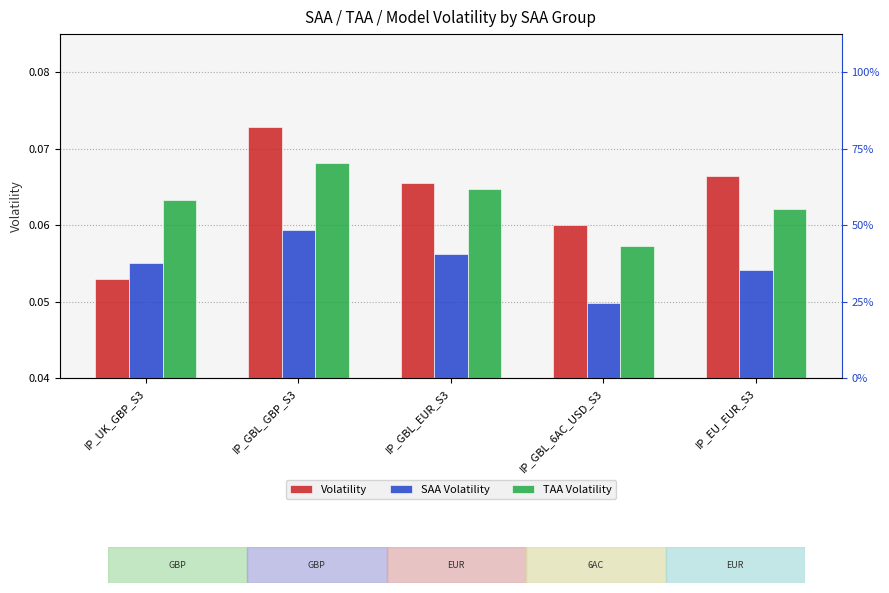

Which series changed the most between IP_UK_GBP_S3 and IP_GBL_6AC_USD_S3?

Volatility